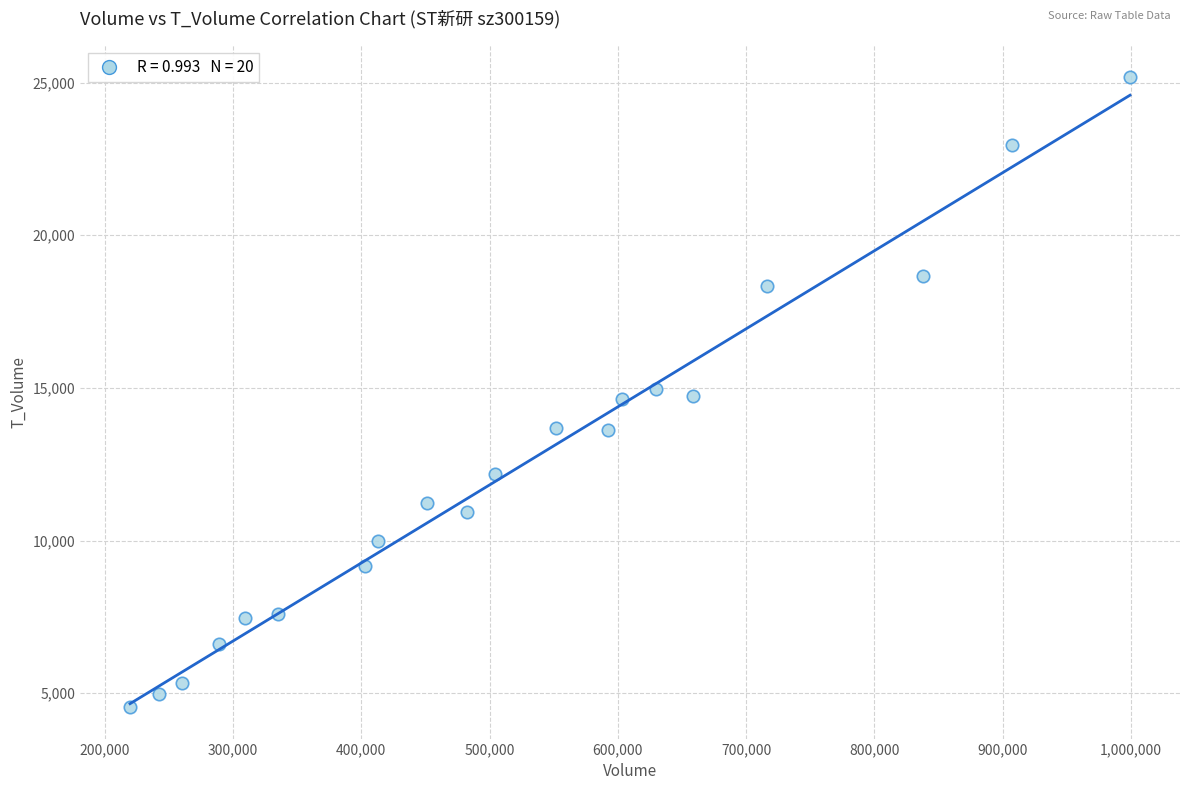

What is the range of Y values (max minus min)?

20647